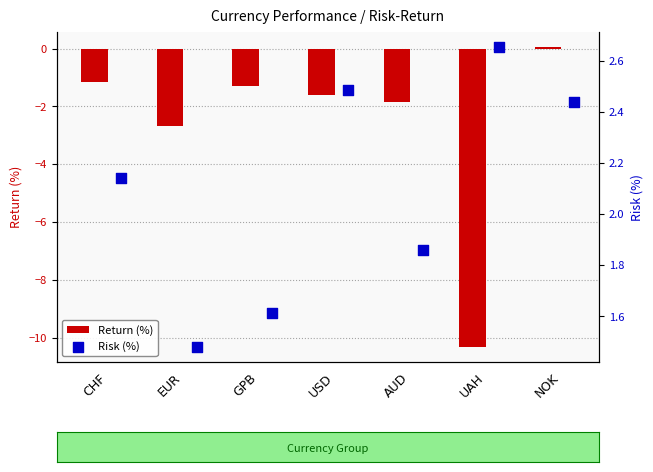

At how many categories does at least one series exceed 0?

7